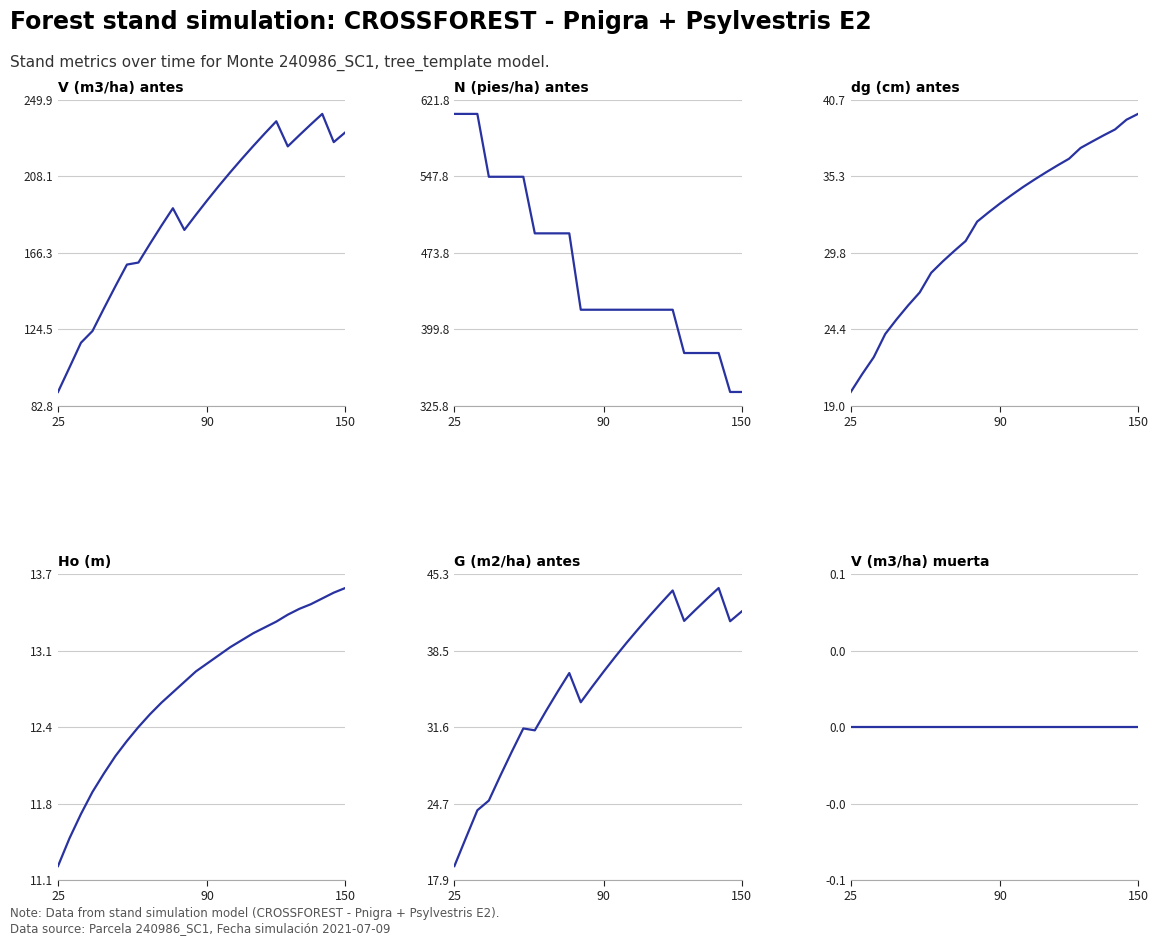

What is the average value of the Ho (m) series?

12.8